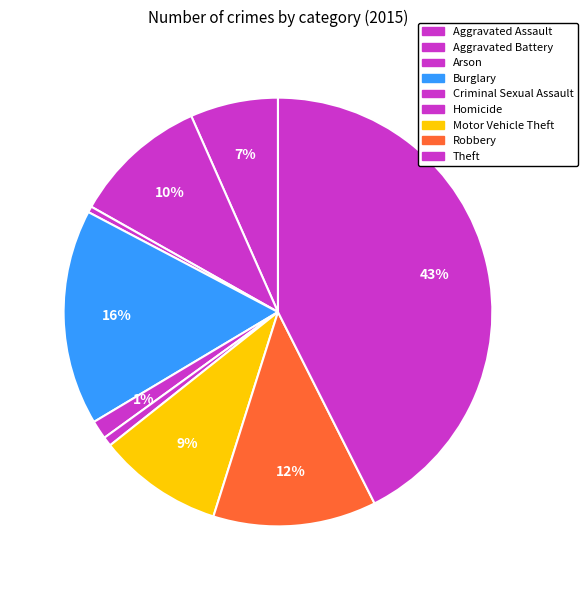

Is it true that Burglary is 6% of the pie?

False